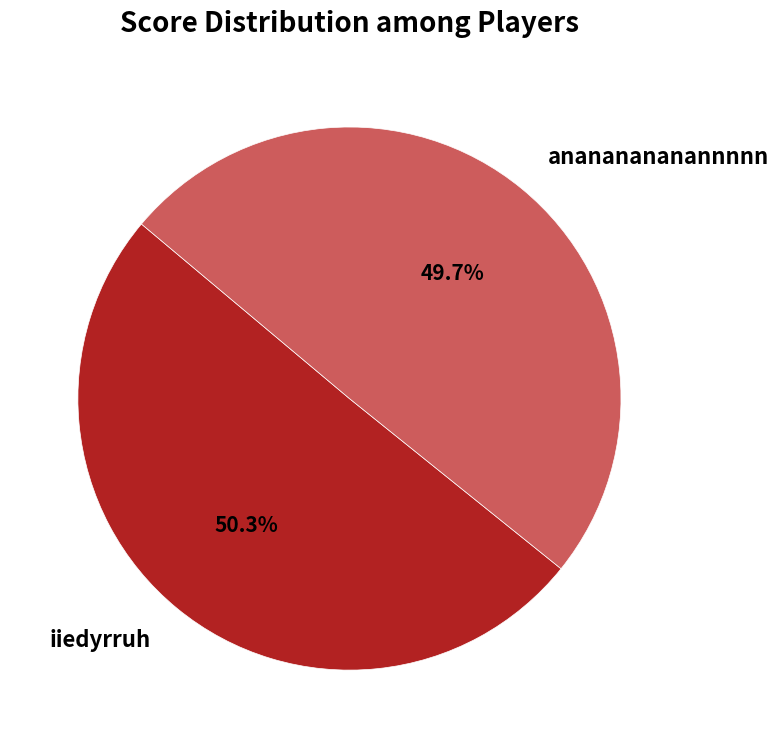

Between iiedyrruh and anananananannnnn, which is larger?

iiedyrruh